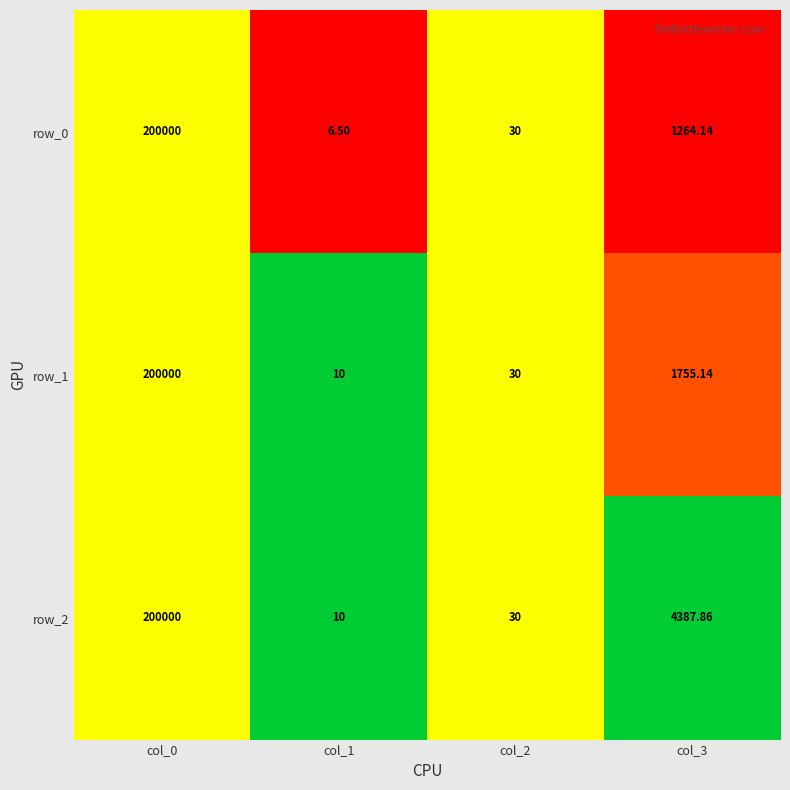

What is the sum of the row_1 values at col_2 and col_0?

200030.0